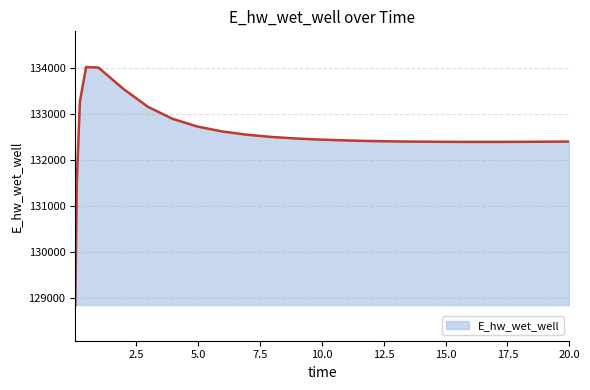

What is the smallest value displayed?

128840.9